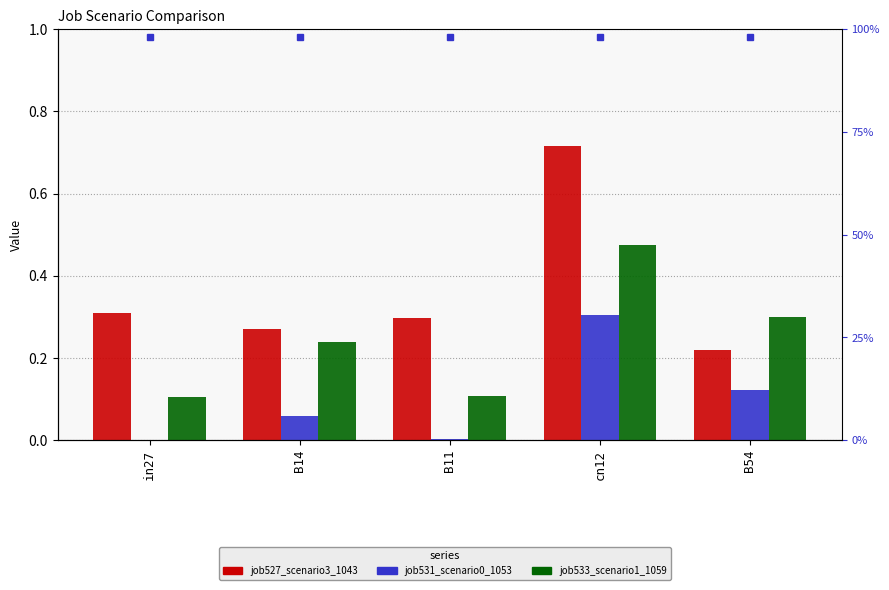

Which series has the widest spread of values?

job527_scenario3_1043